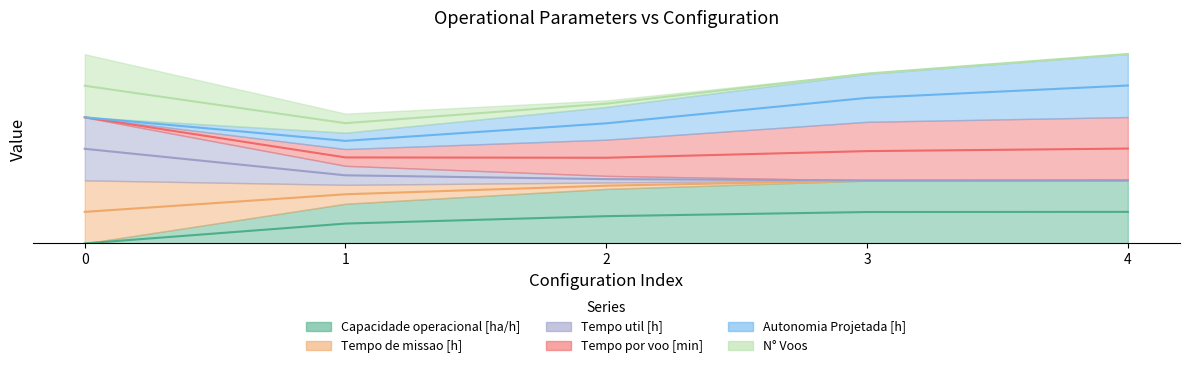

The Capacidade operacional [ha/h] series shows 0.0 at 4. True or false?

False